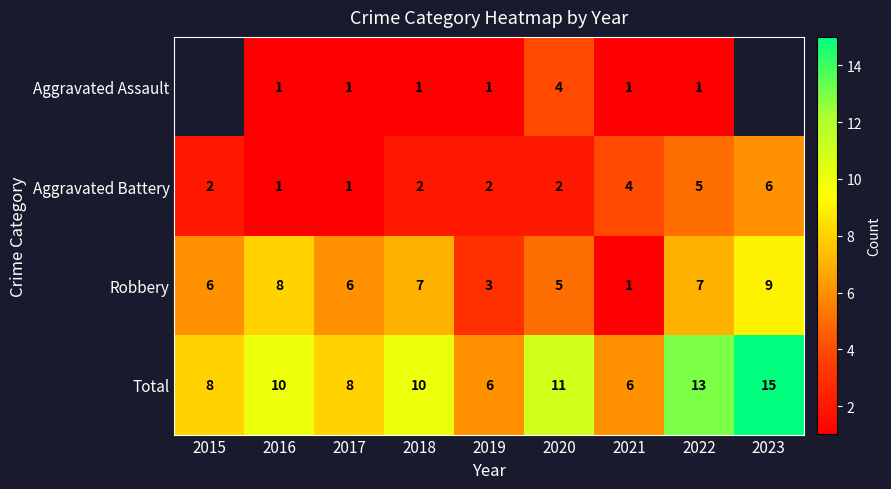

What is the difference between the maximum and minimum values in the Aggravated Battery series?

5